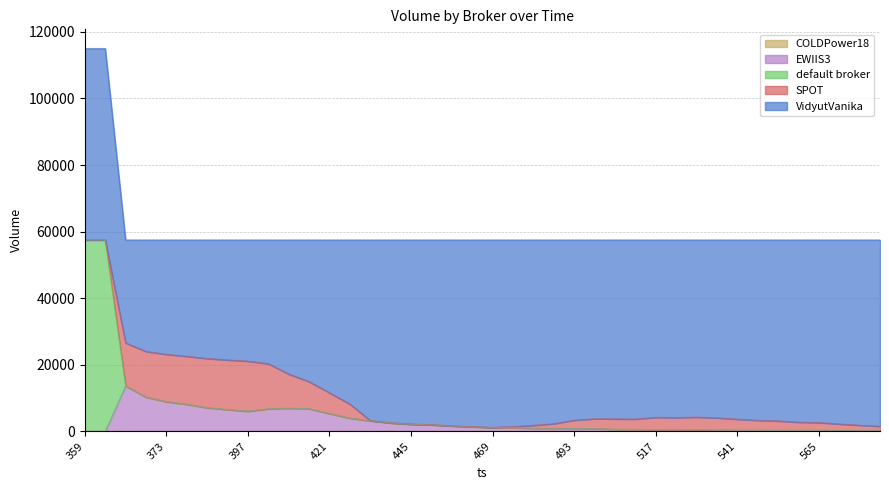

What is the total value across all series at 559?

57501